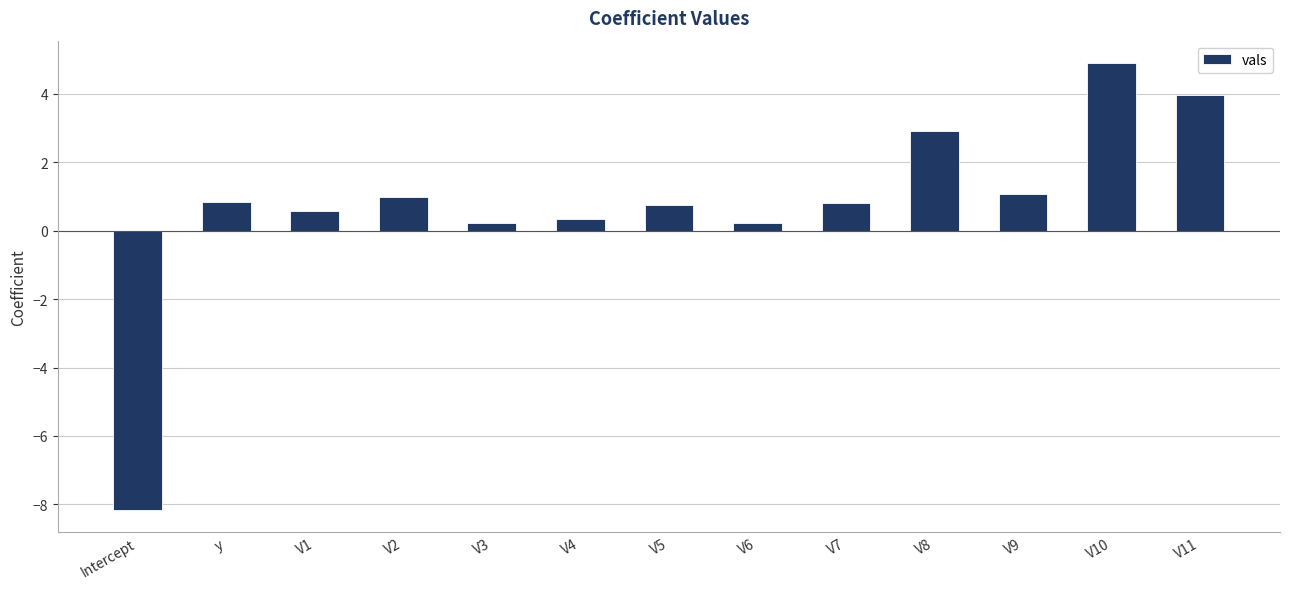

What is the greatest value displayed?

4.9